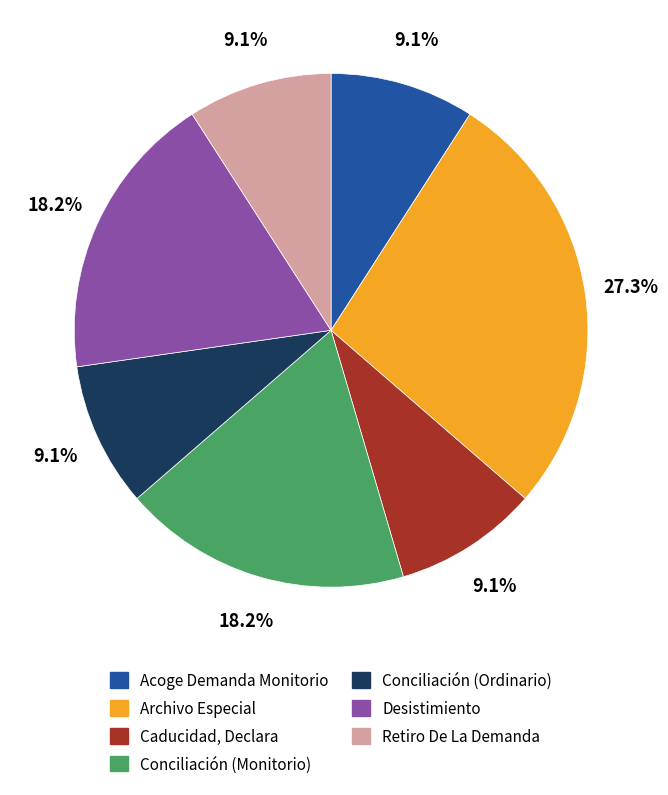

How much of the chart is everything except Acoge Demanda Monitorio?

90.9%